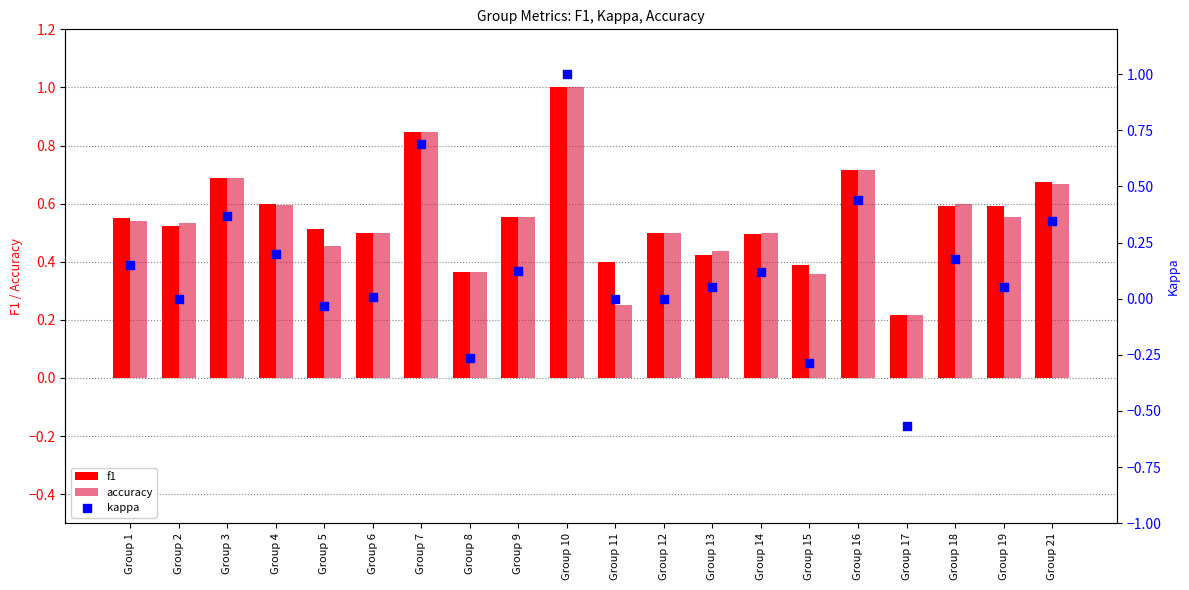

Is the value of kappa at Group 9 greater than the value of f1 at Group 5?

No